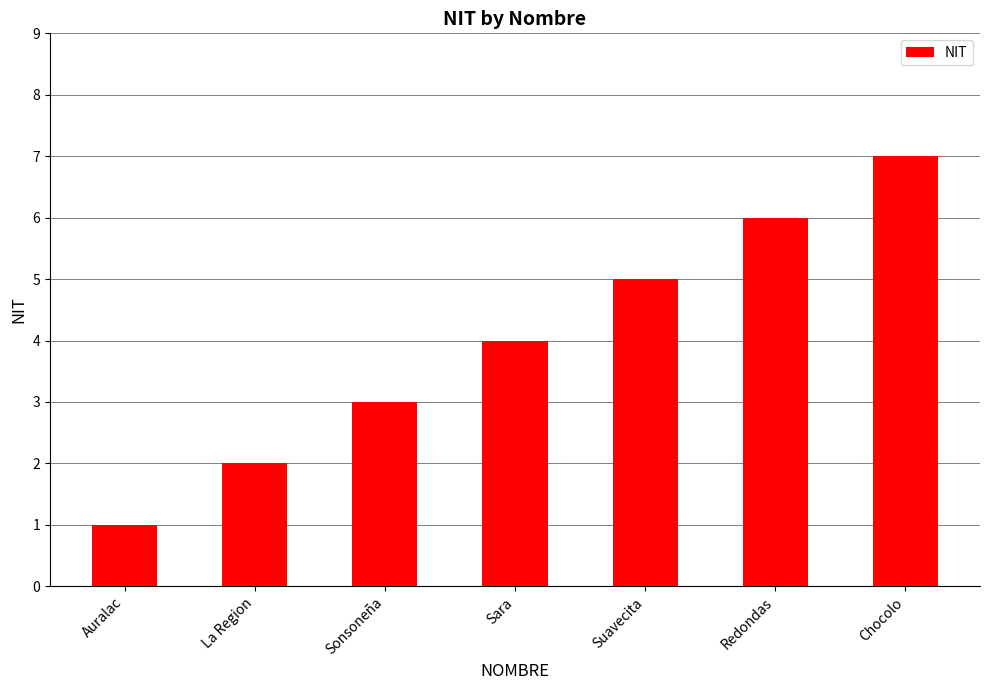

Rank the categories by value from lowest to highest.

Auralac, La Region, Sonsoneña, Sara, Suavecita, Redondas, Chocolo